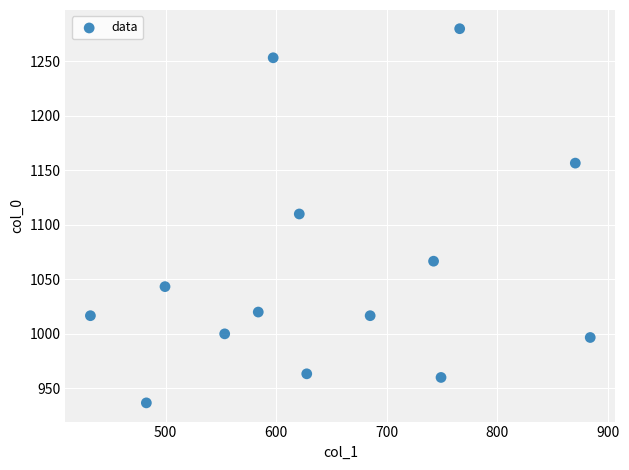

What is the range of Y values (max minus min)?

343.3